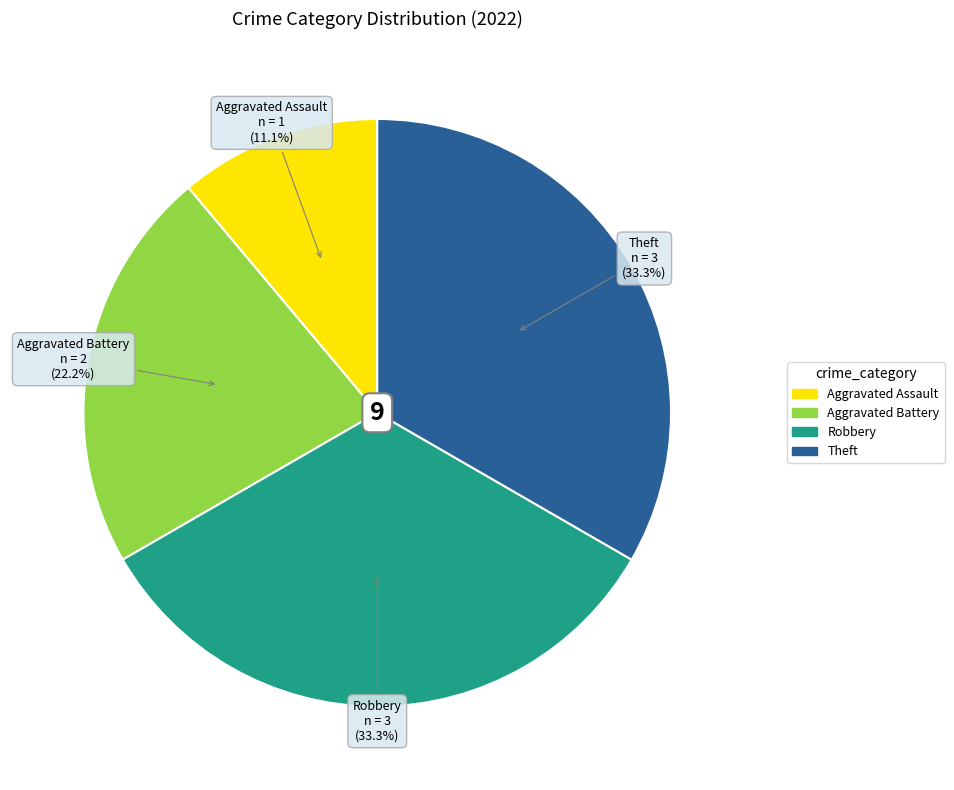

To the nearest percent, what is the average slice percentage?

25%